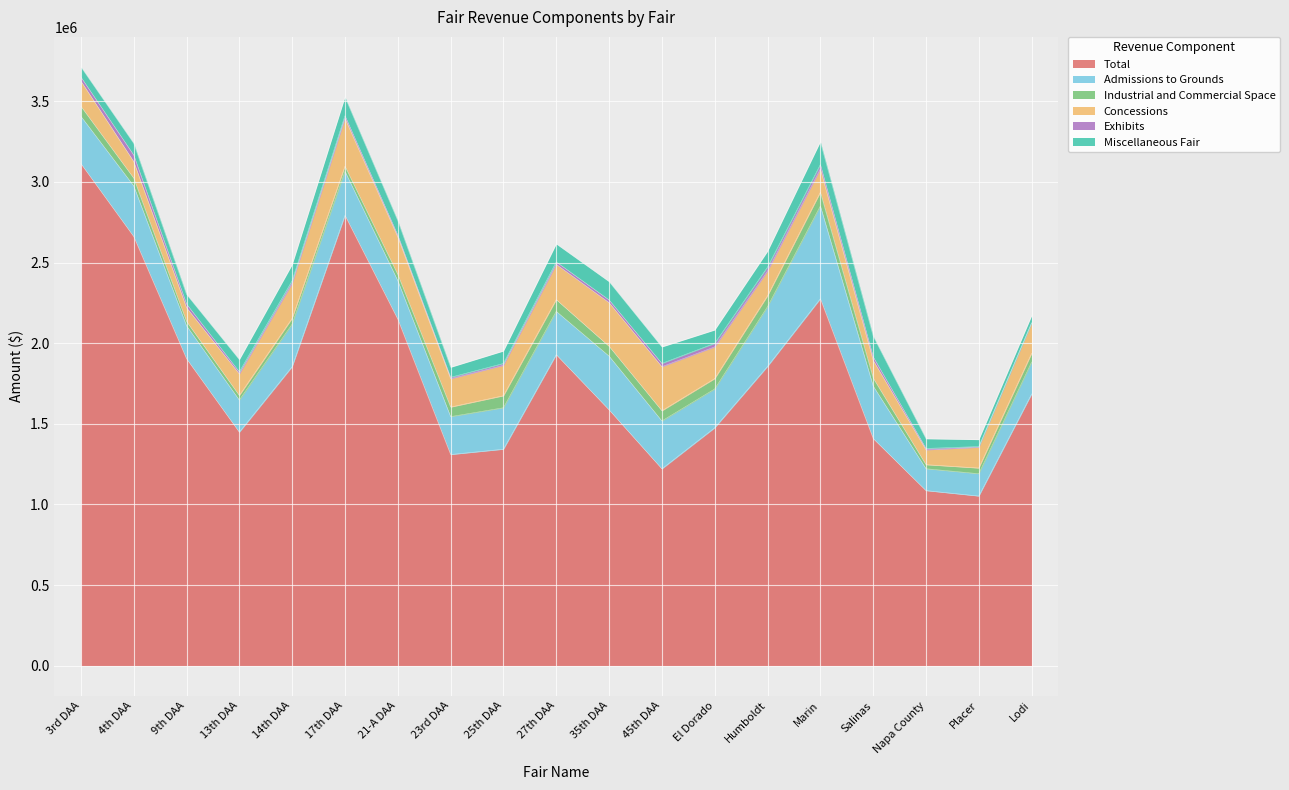

How many times do Miscellaneous Fair and Industrial and Commercial Space cross each other?

8